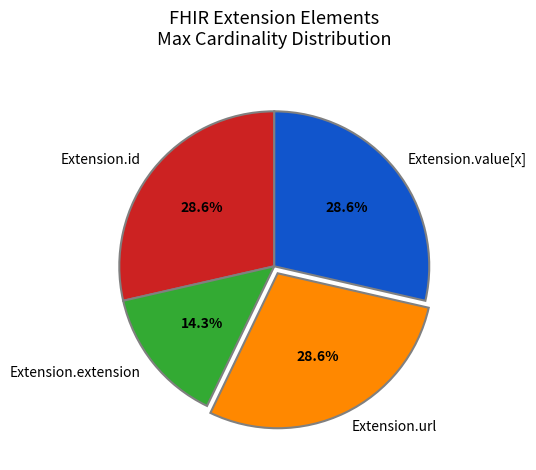

Count the number of slices in the pie.

4